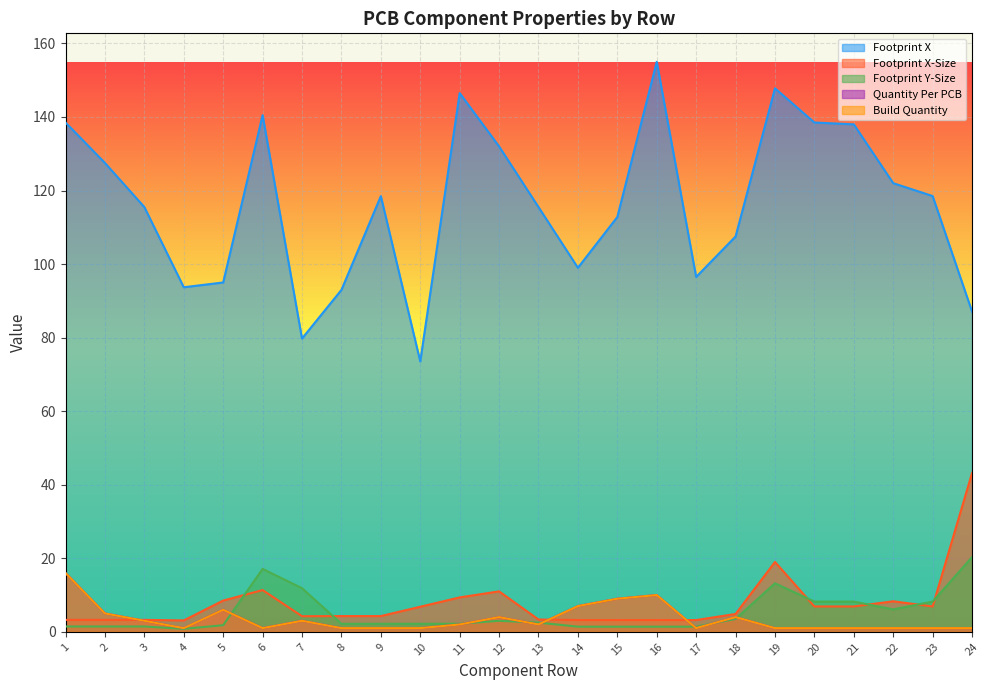

True or false: Quantity Per PCB has more than 2 points higher than both neighbors.

True